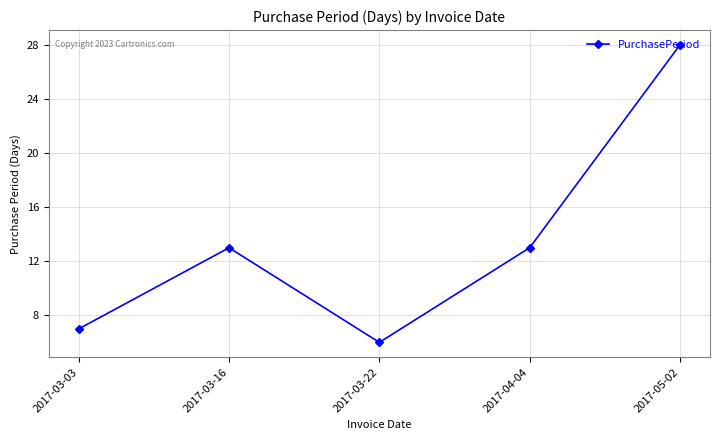

What is the average value?

13